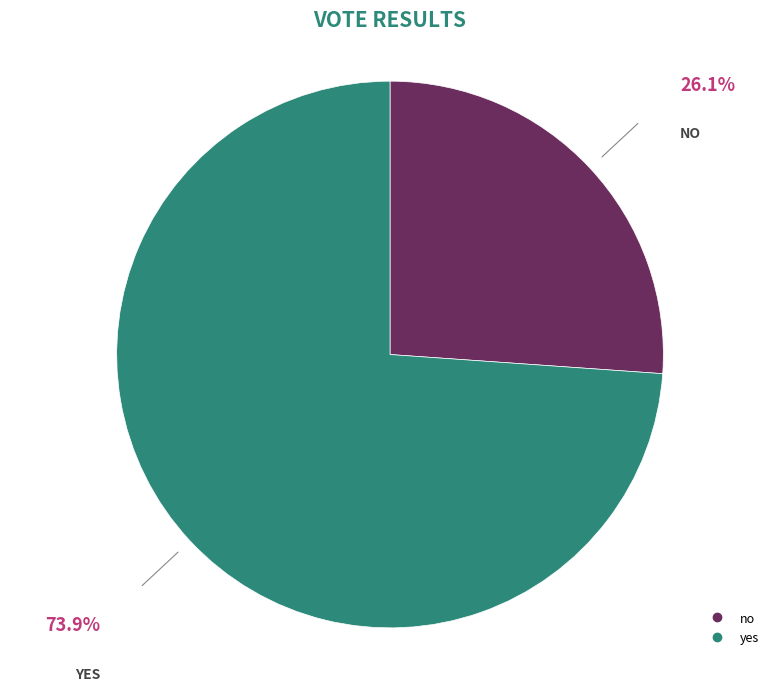

What is the smallest slice in the pie chart?

no